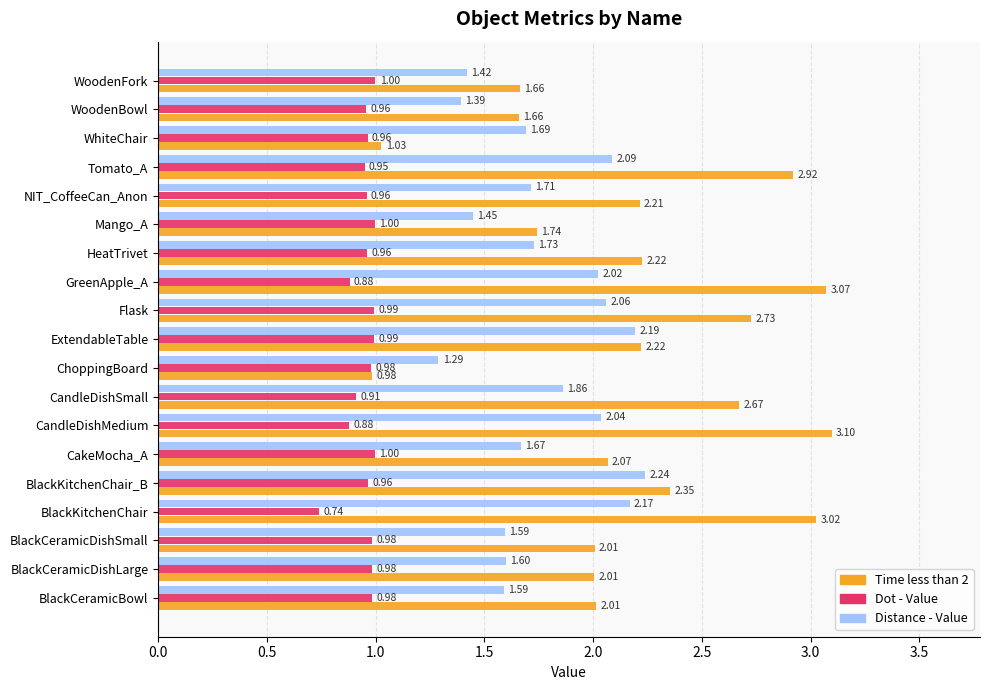

What is the sum of all Time less than 2 values?

41.7